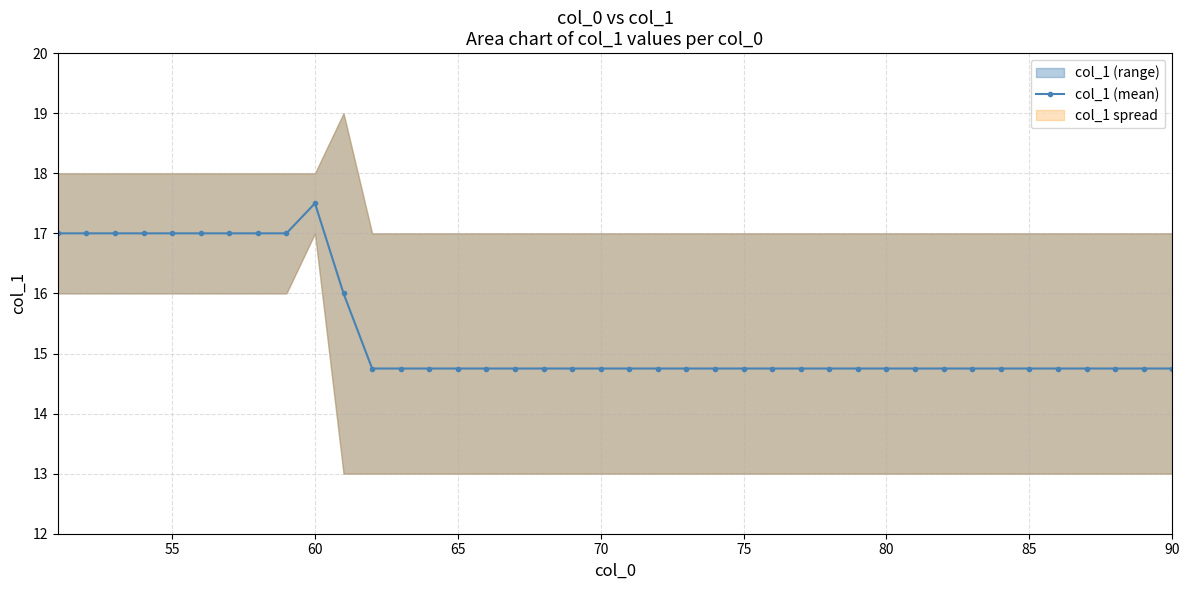

What is the highest value of the col_1 (mean) series?

17.5